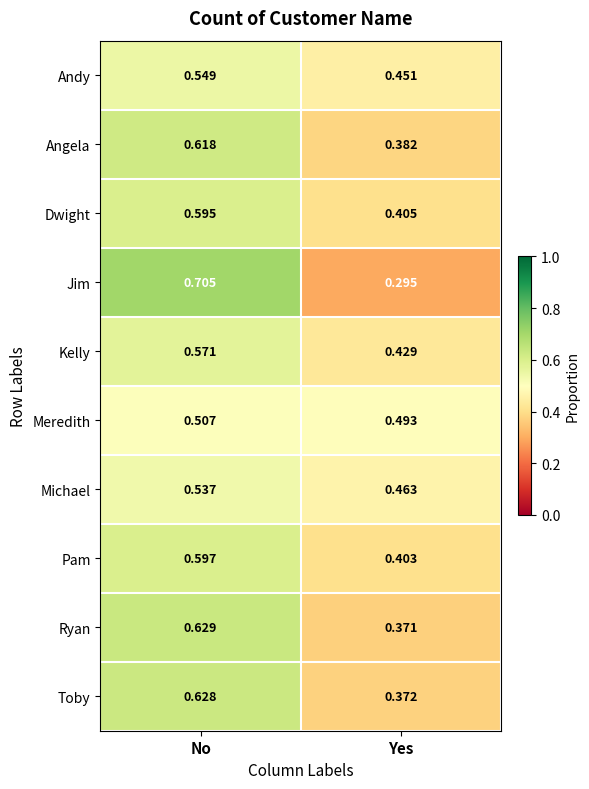

At which category does the chart reach its minimum across all series?

Yes